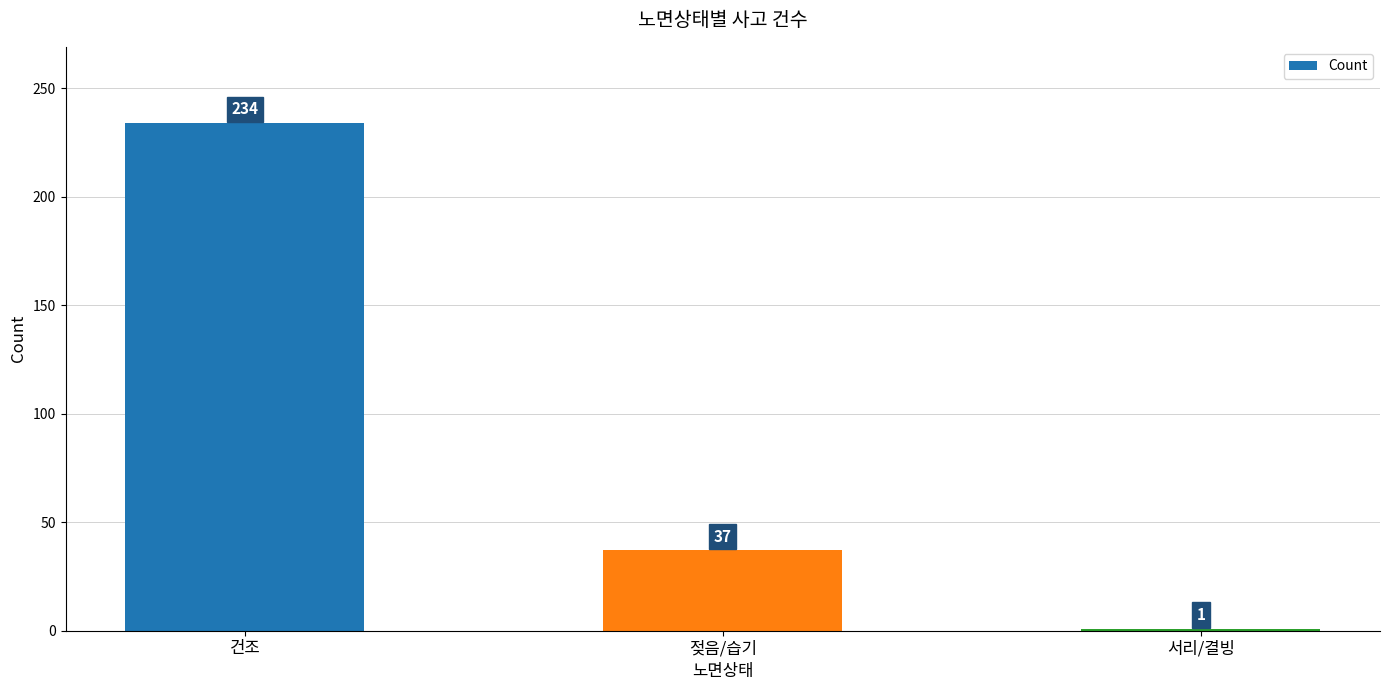

The value at 건조 is 234. True or false?

True